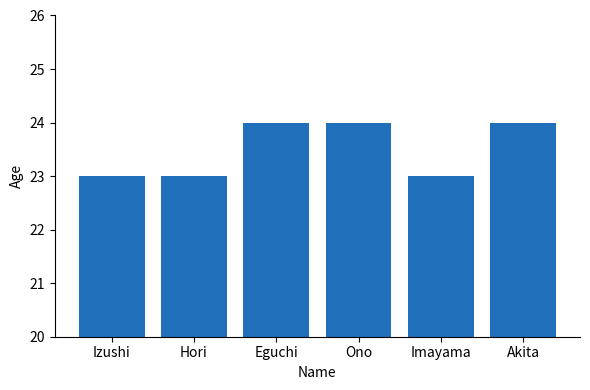

Read the value at Akita.

24